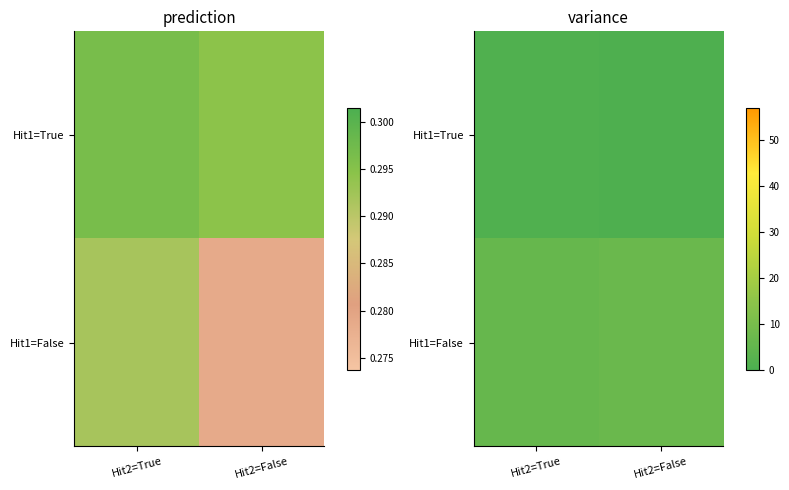

What is the sum of the Hit1=True values at Hit2=True and Hit2=False?

1.9